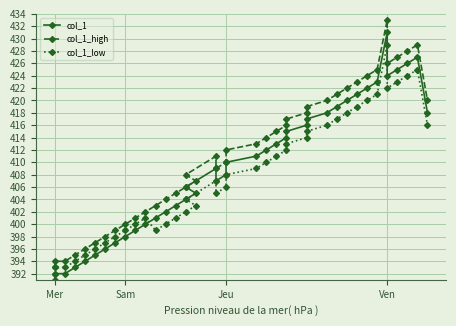

What is the difference between the maximum and second lowest values in the col_1_high series?

39